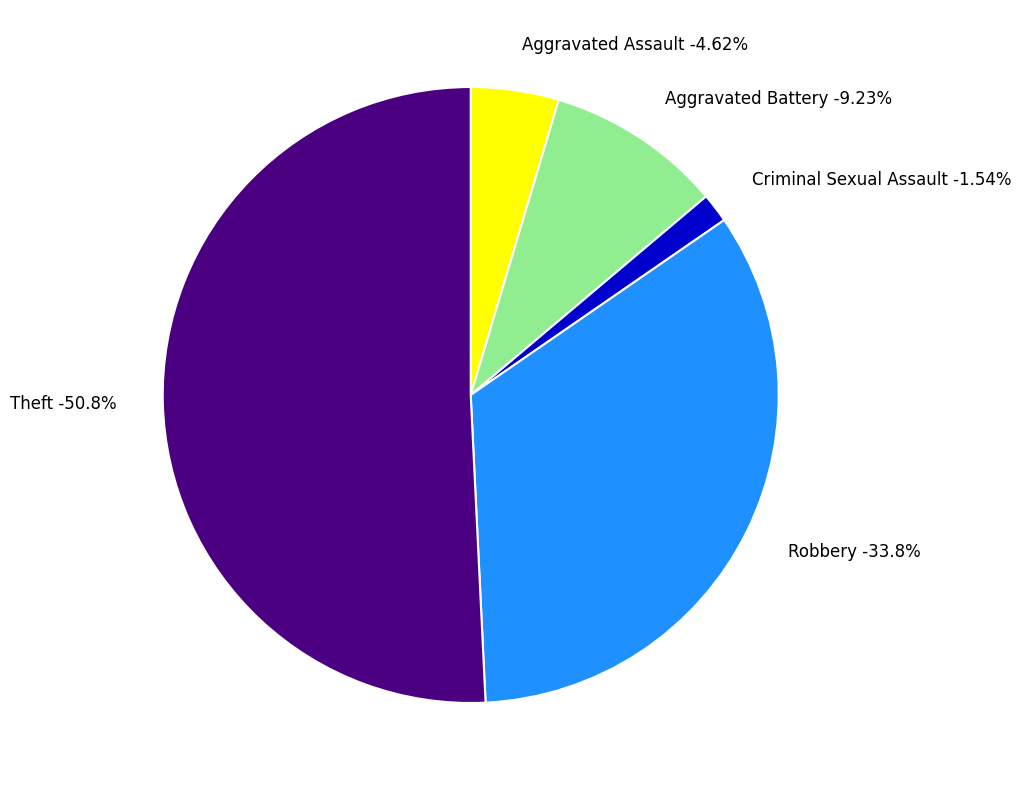

To the nearest percent, what percentage of the pie is Aggravated Battery?

9%